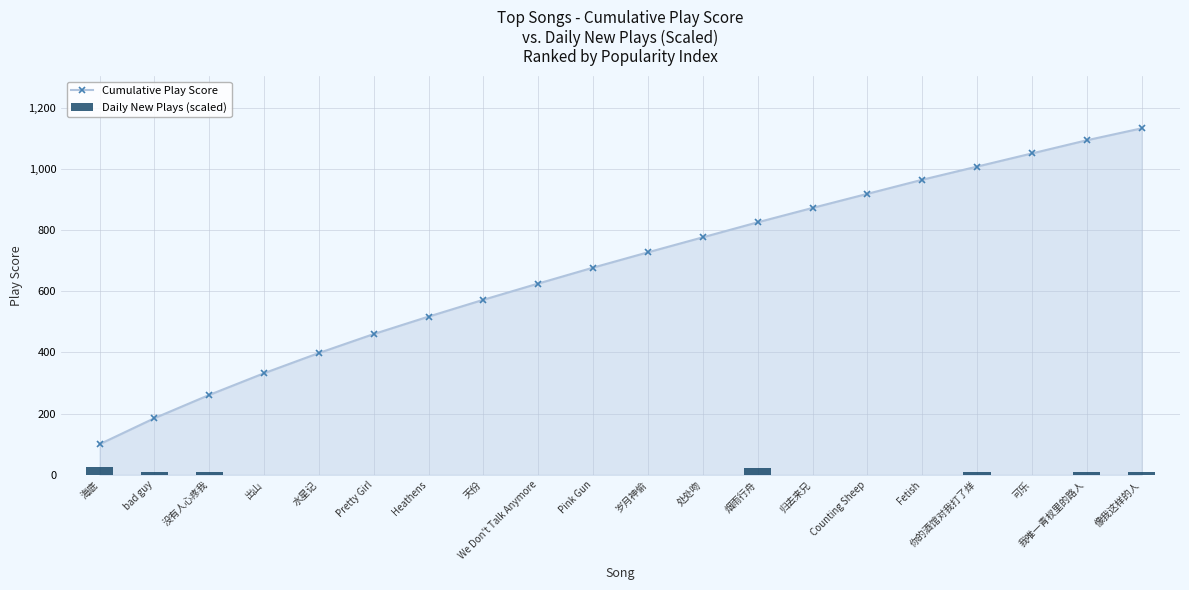

List the series in order of their overall mean, highest first.

Cumulative Play Score, Daily New Plays (scaled)